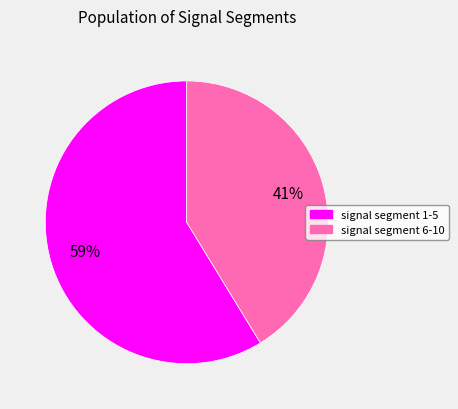

Does any single category account for the majority?

Yes